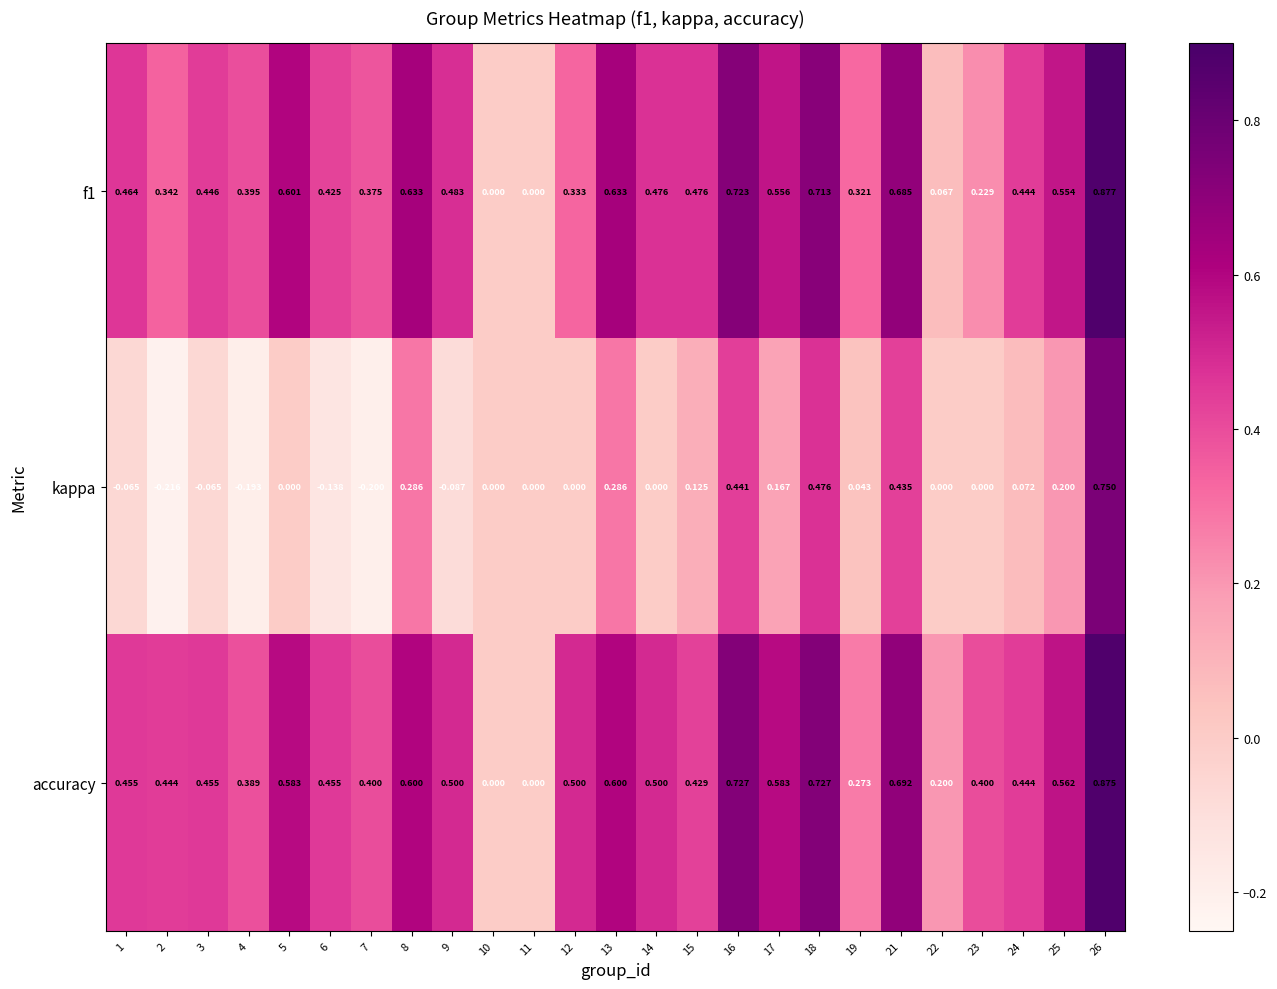

At which category is the sum across all series the highest?

26